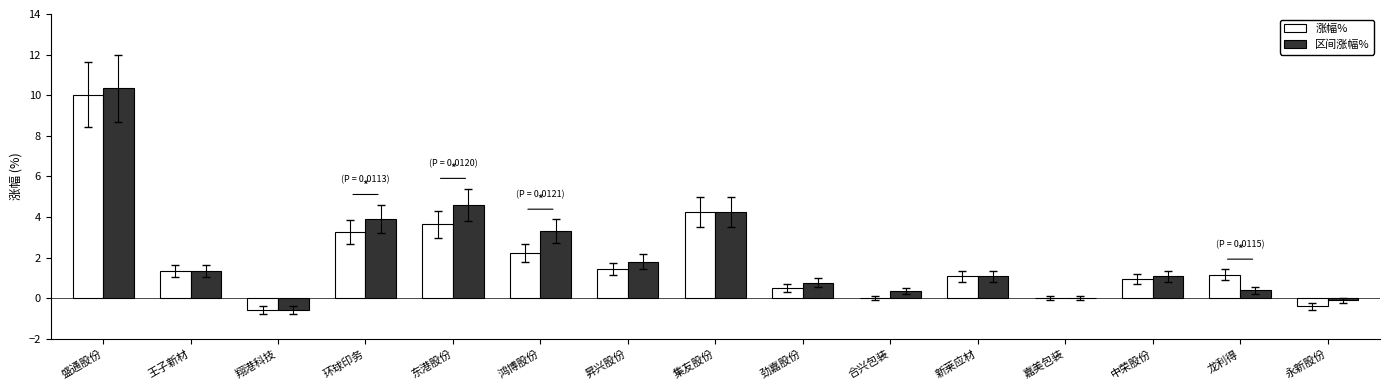

True or false: 涨幅% has a value of 1.1 at 龙利得.

True